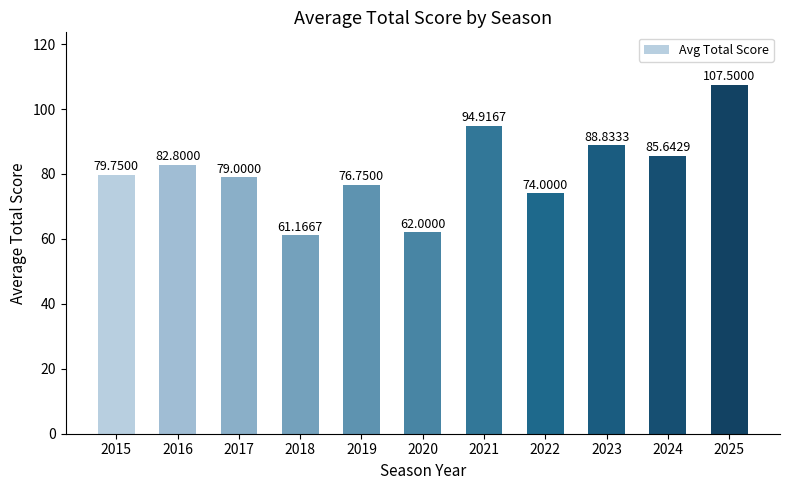

Reading left to right, extract all data points from this chart.

79.8	82.8	79.0	61.2	76.8	62.0	94.9	74.0	88.8	85.6	107.5